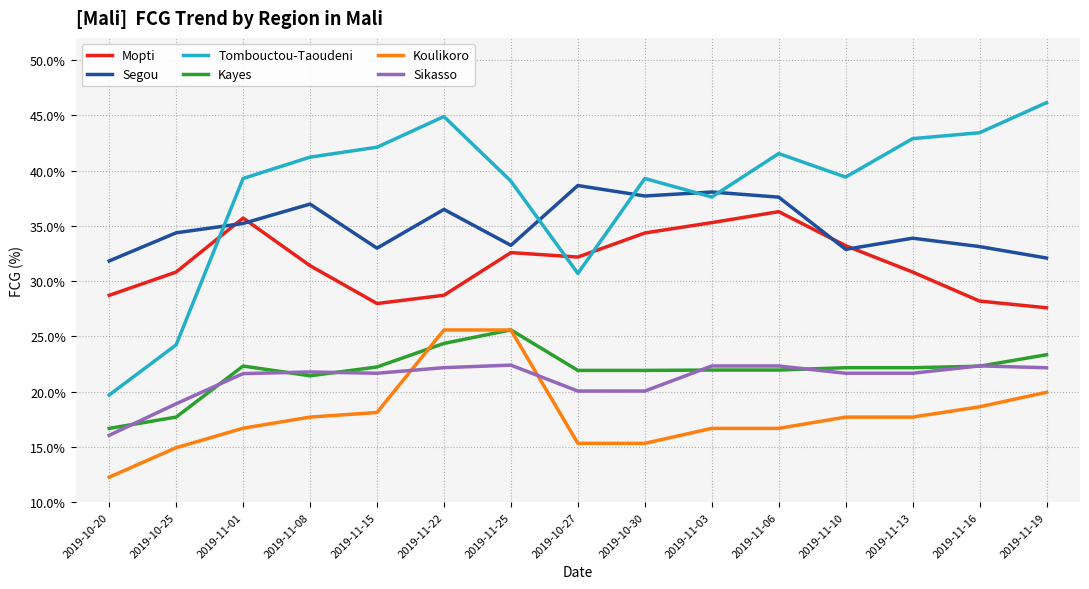

Is the value of Sikasso at 2019-10-30 greater than the value of Koulikoro at 2019-11-06?

Yes